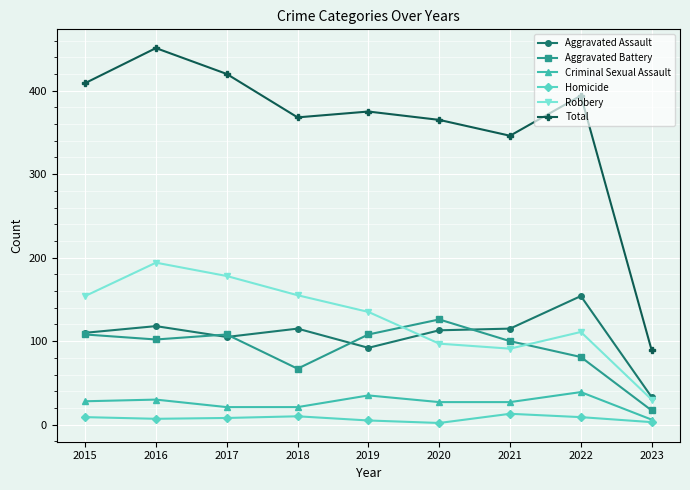

What are all the series names shown in the legend?

Aggravated Assault, Aggravated Battery, Criminal Sexual Assault, Homicide, Robbery, Total